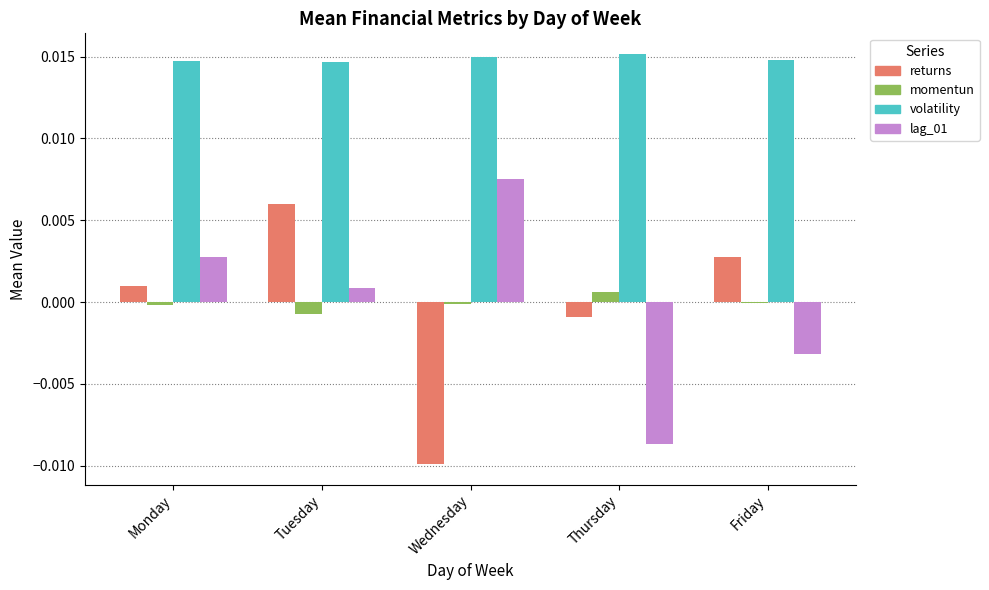

At which category is the sum across all series the highest?

Tuesday